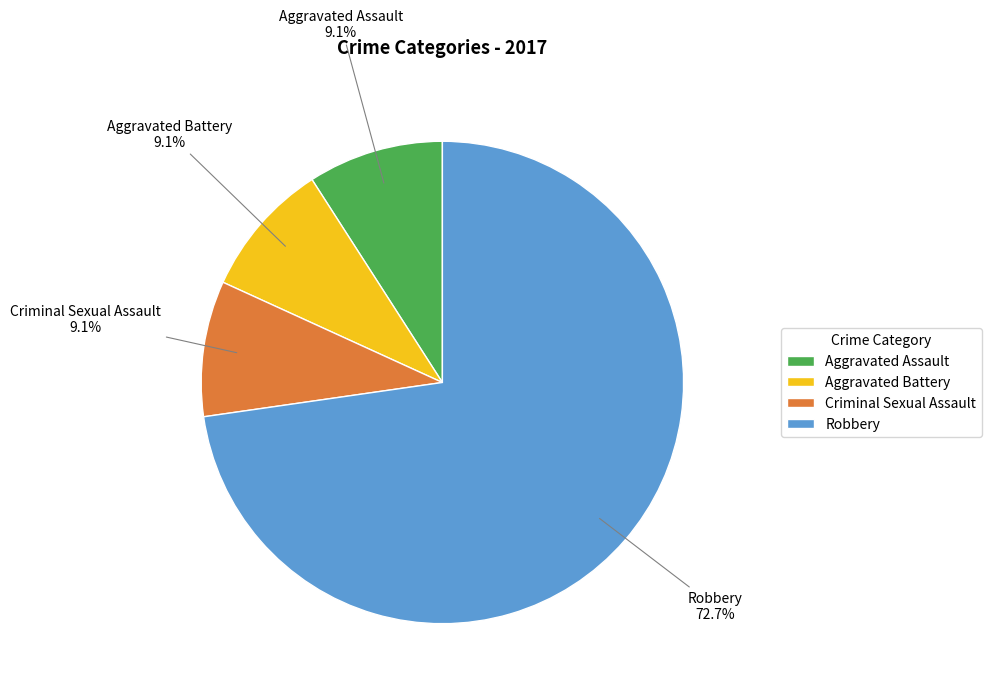

How many slices are in this pie chart?

4